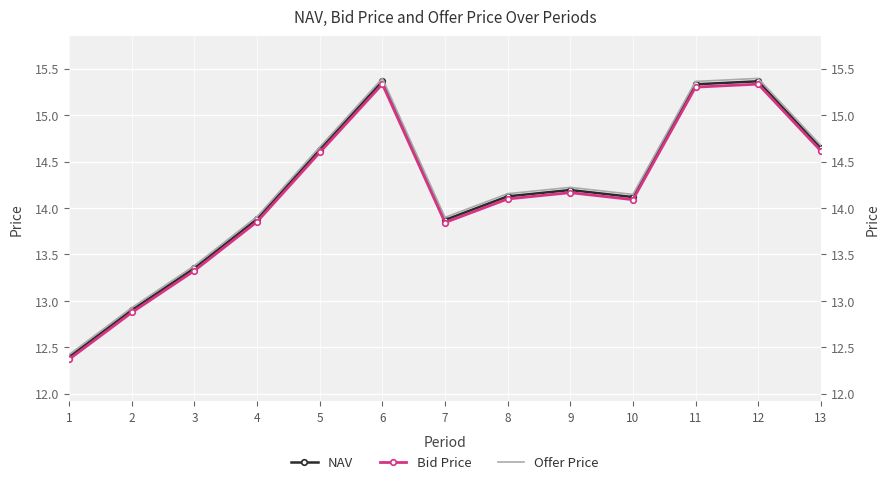

At which category is the sum across all series the highest?

12